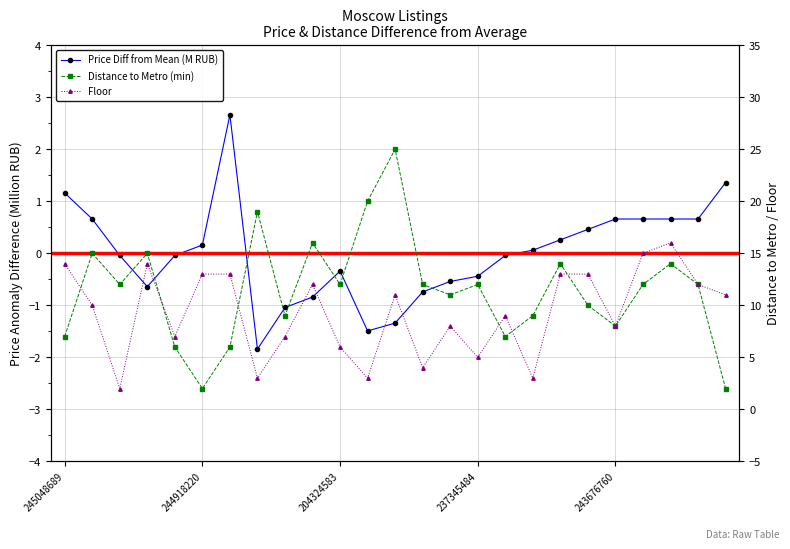

True or false: floor and price intersect in this chart.

False